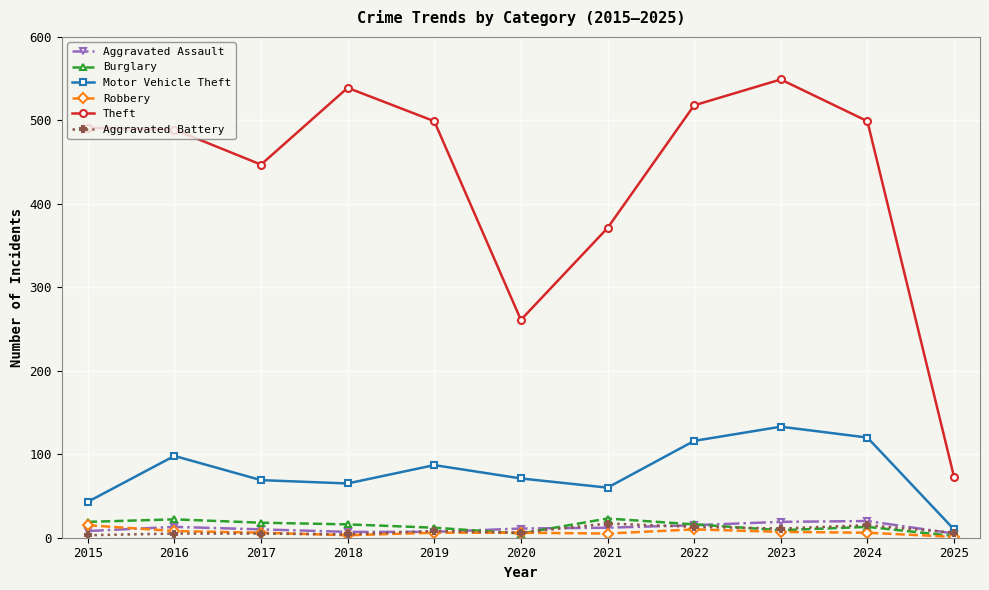

Count the number of data series in this chart.

6